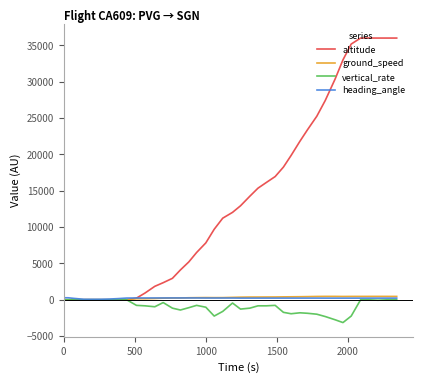

Which series has the largest total across all categories?

altitude